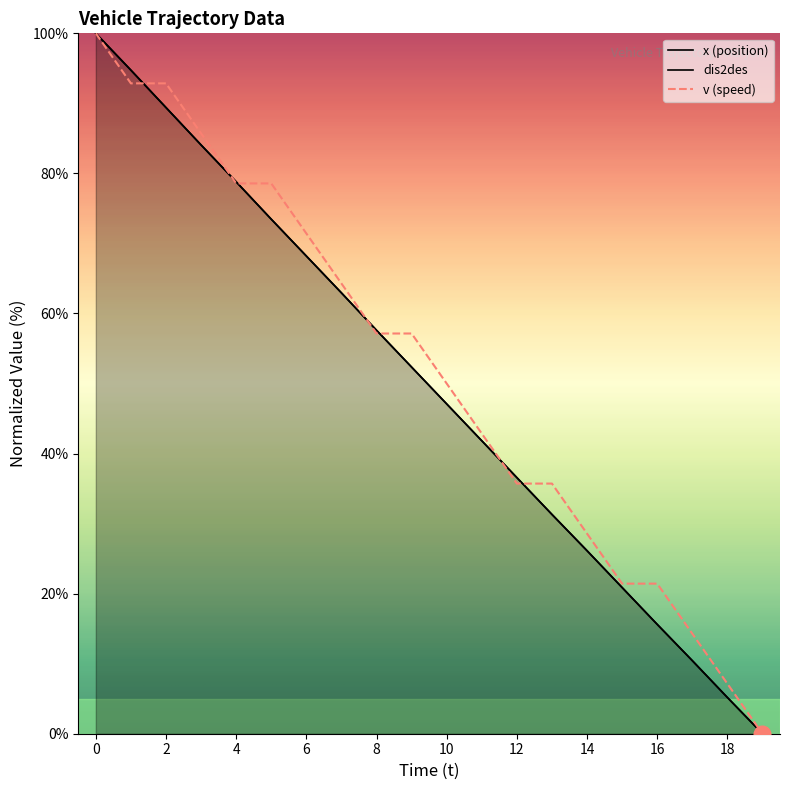

How many times do x and dis2des cross each other?

8